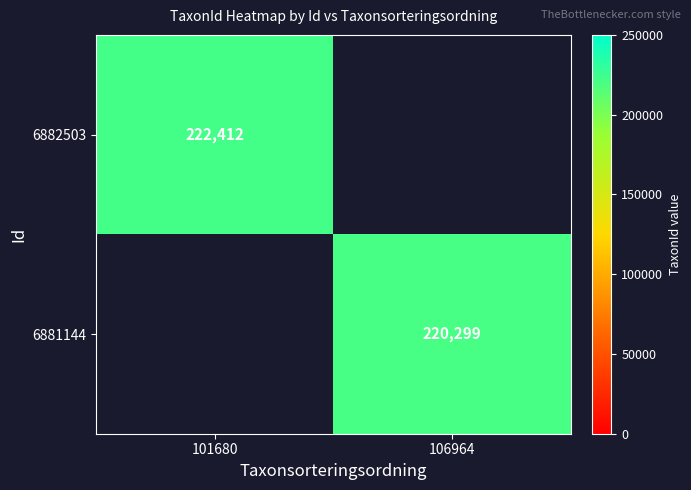

Count the number of categories in the chart.

2